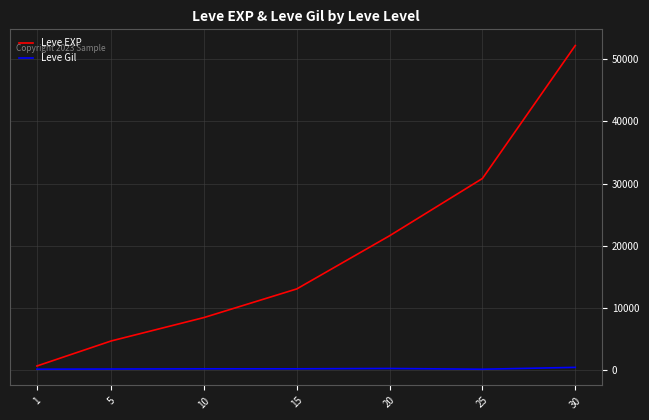

What is the highest value of the Leve Gil series?

410